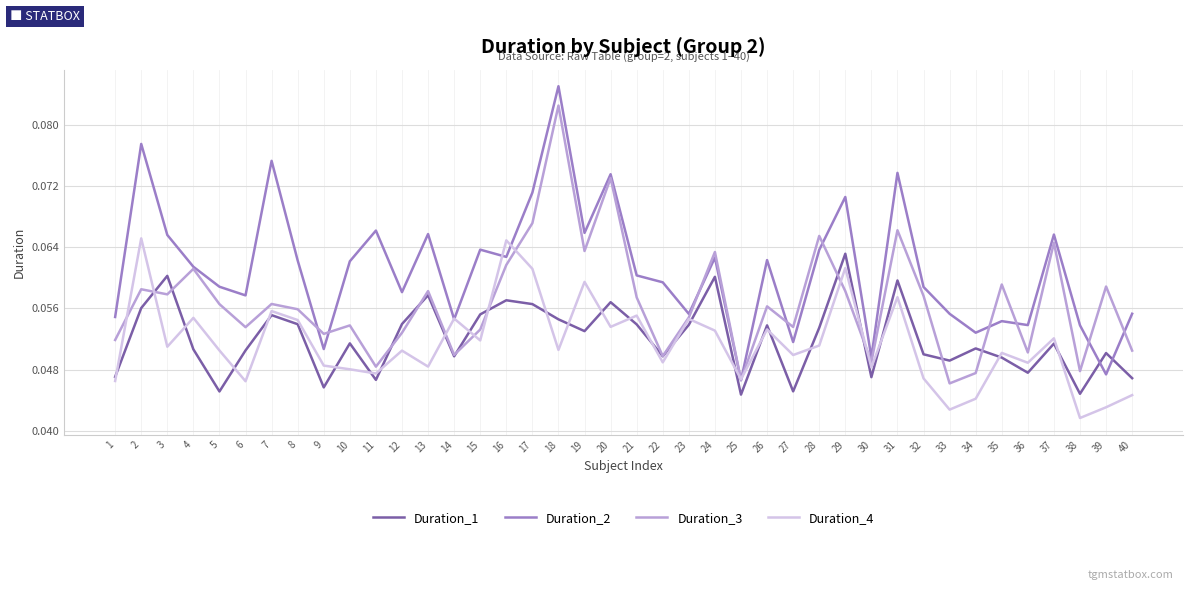

The Duration_1 series shows 0.0 at 4. True or false?

False